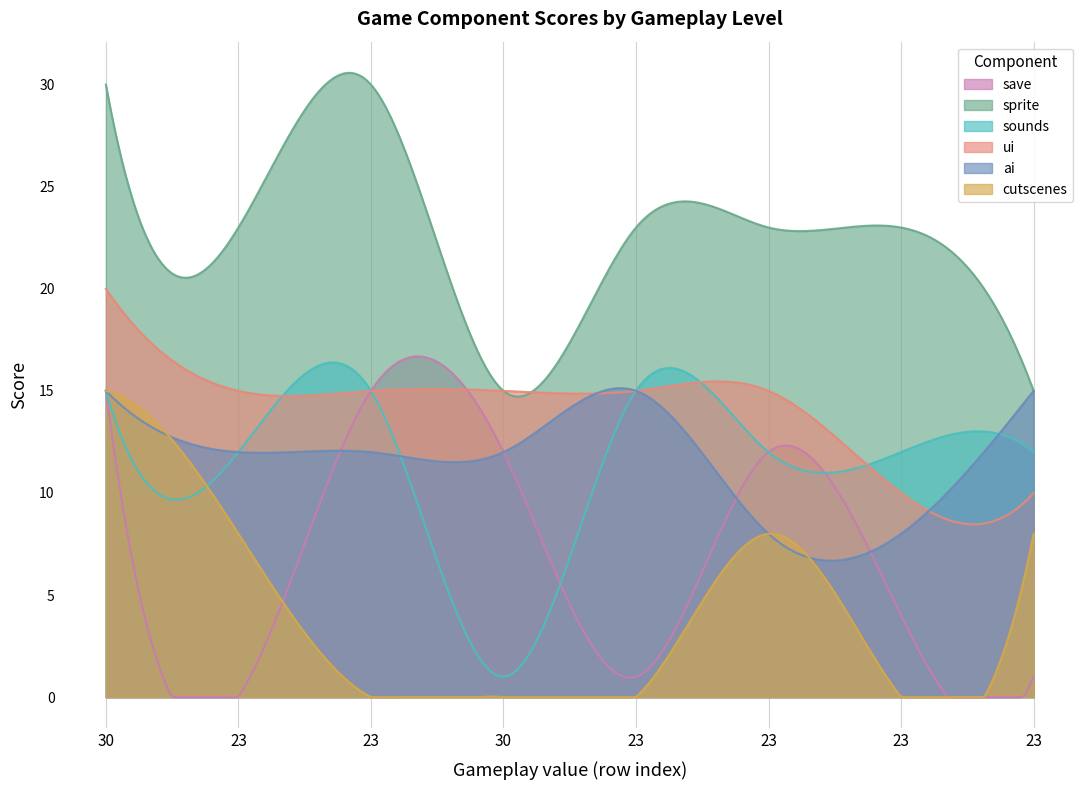

How many distinct data groups are displayed?

6